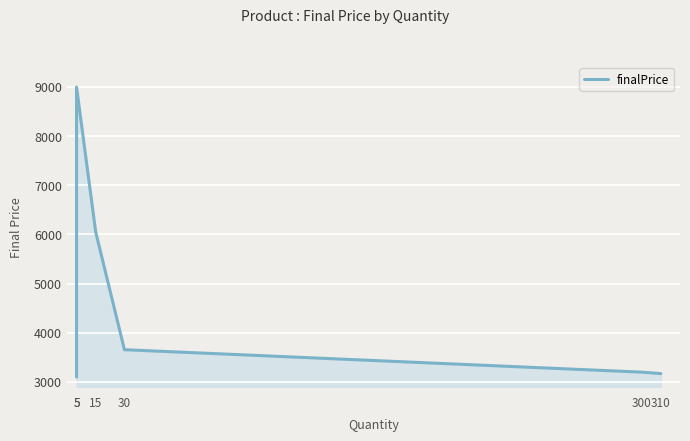

Reading left to right, what are all the values shown in this chart?

3099.0	8997.0	6048.3	3655.3	3199.0	3169.7